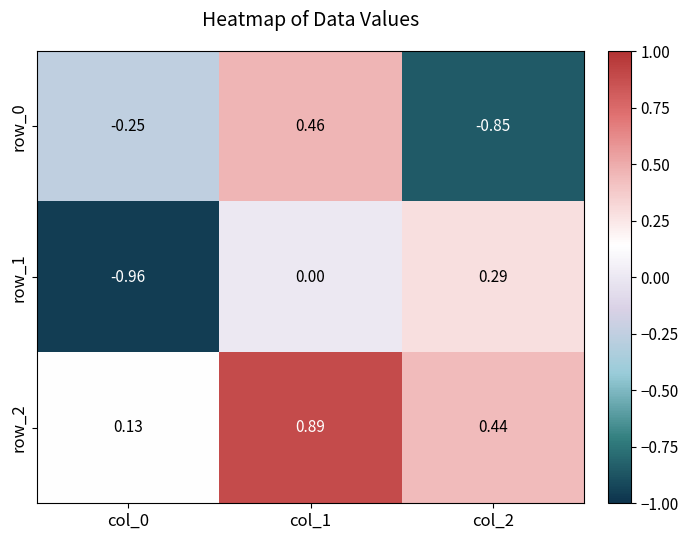

Is the value of row_2 at col_2 greater than the value of row_1 at col_2?

Yes